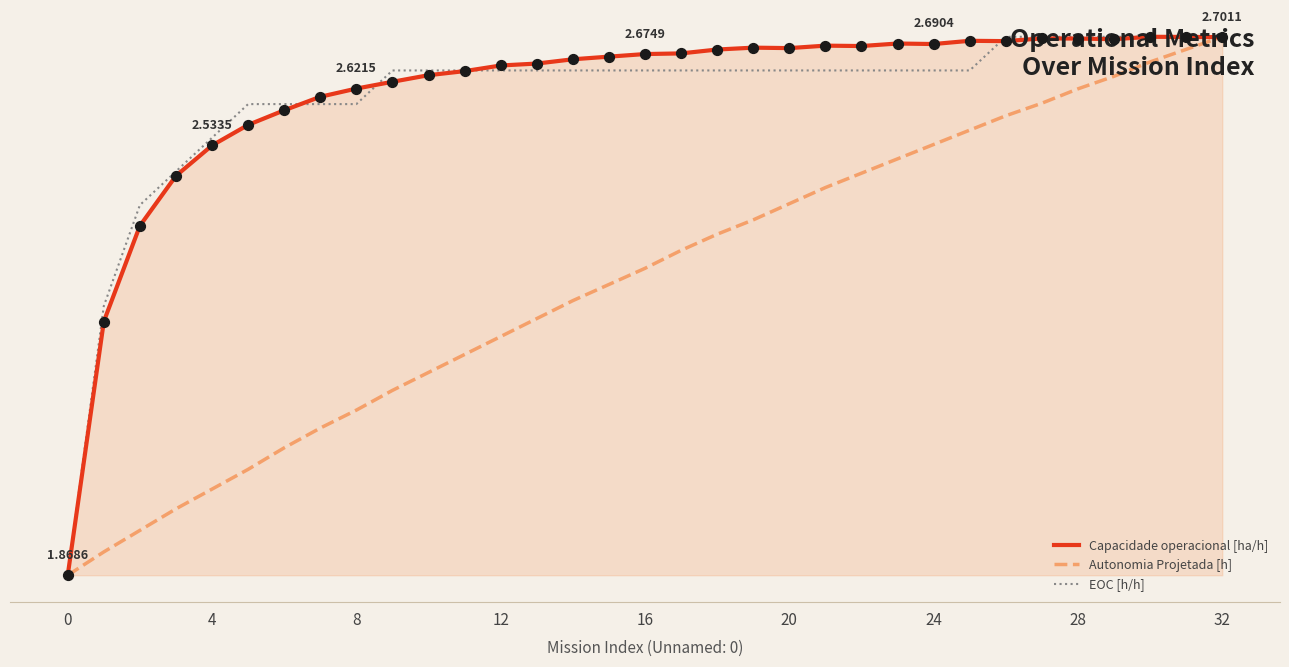

What are all the series names shown in the legend?

Capacidade operacional [ha/h], Autonomia Projetada [h], EOC [h/h]